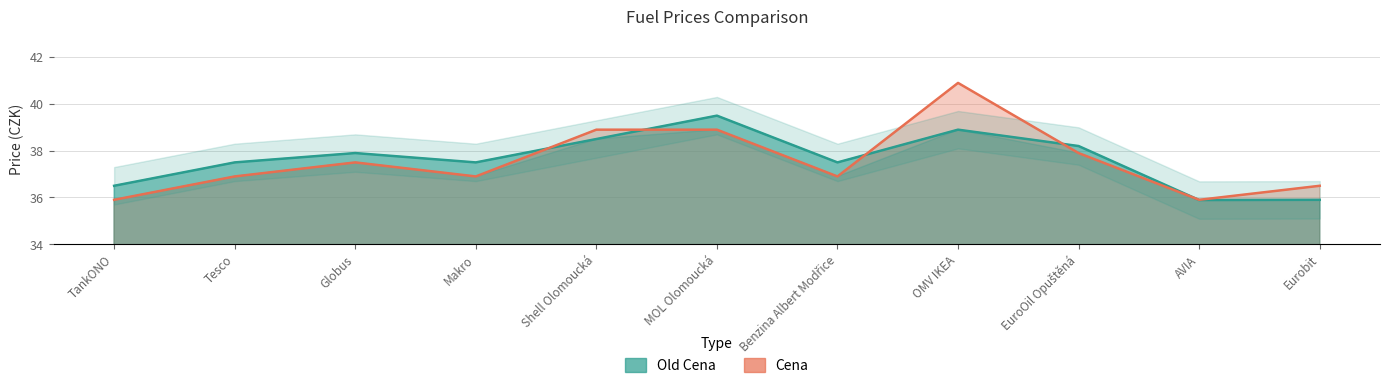

What is the smallest value displayed?

35.9